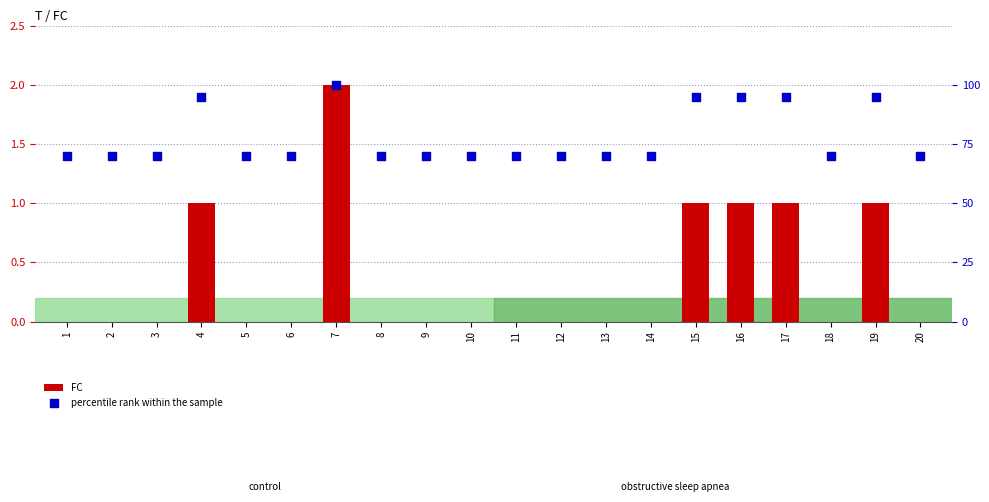

Which series contains the highest Y value?

percentile rank within the sample